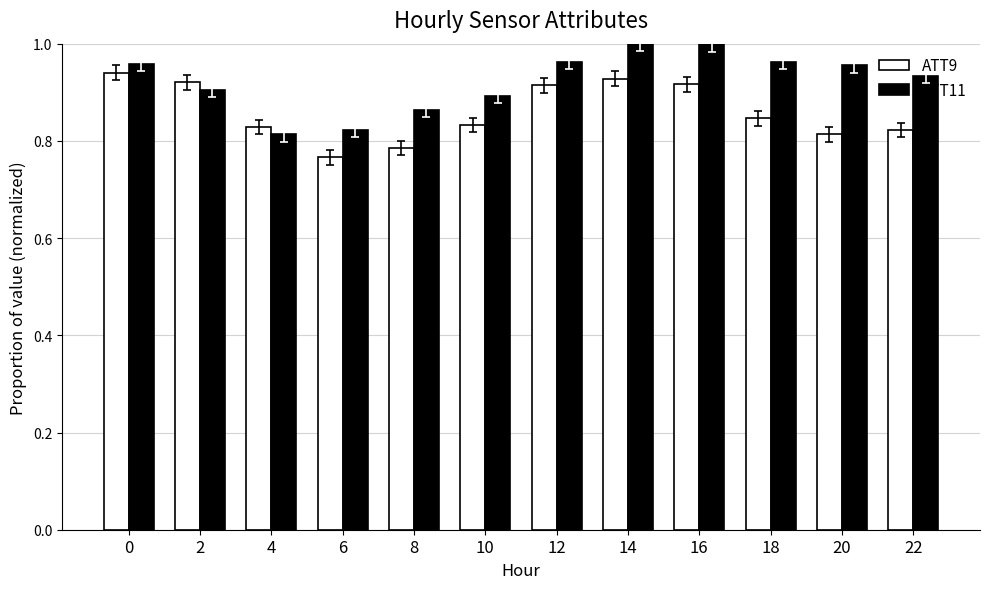

Which series has the largest total across all categories?

ATT11